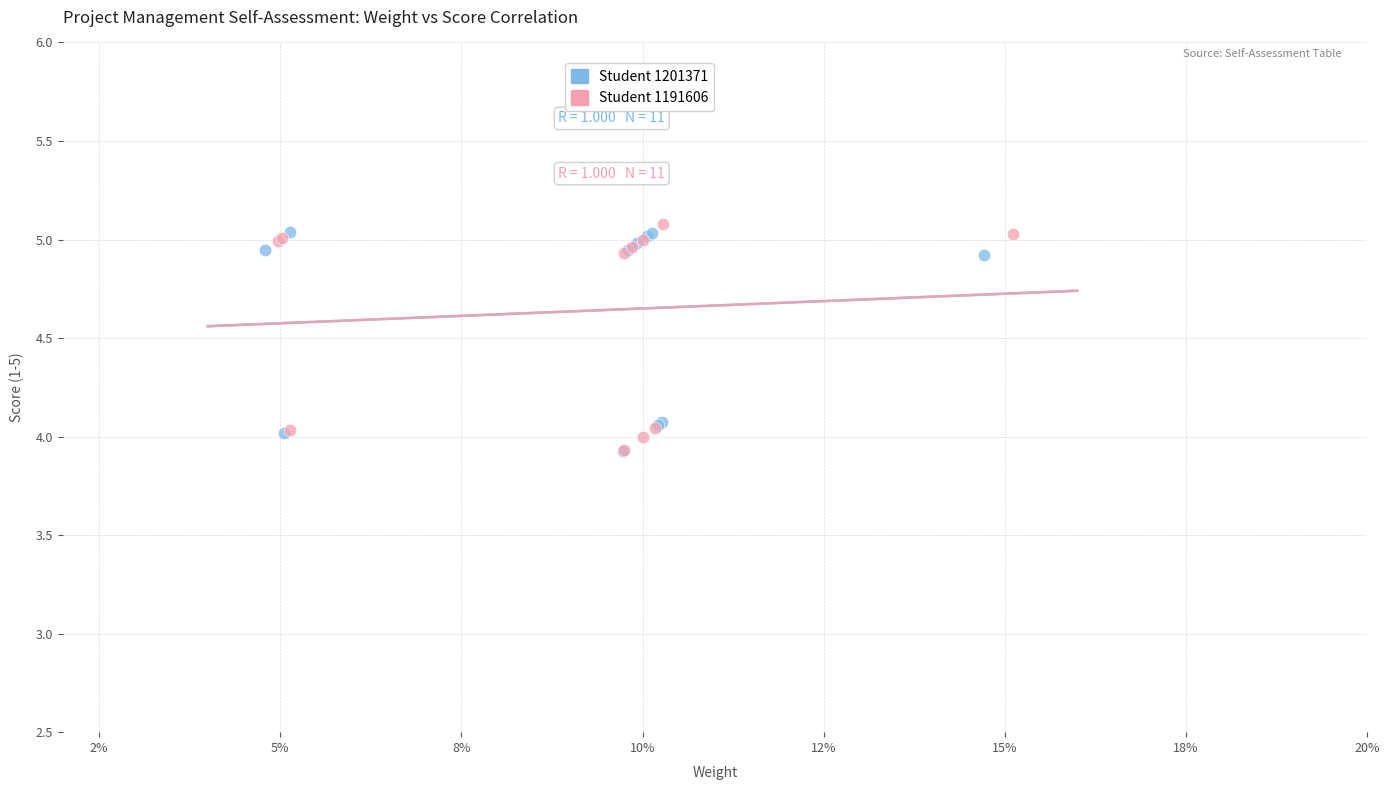

What are all the series names shown in the legend?

Student 1201371, Student 1191606